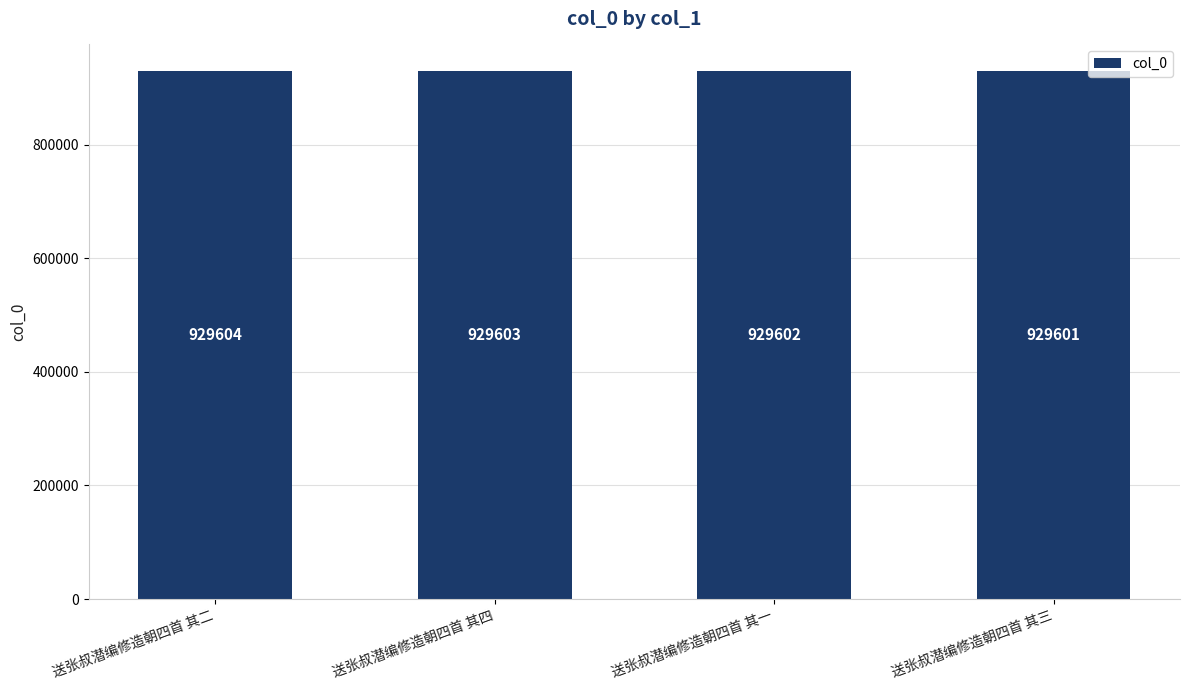

What is the change in value from 送张叔潜编修造朝四首 其二 to 送张叔潜编修造朝四首 其四?

-1